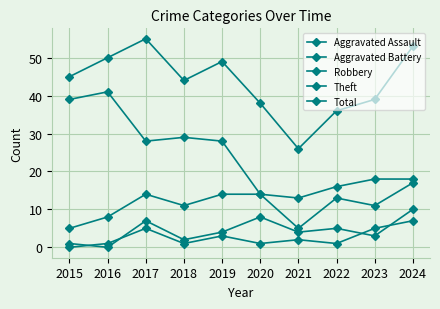

Which series has the largest range (max minus min)?

Total